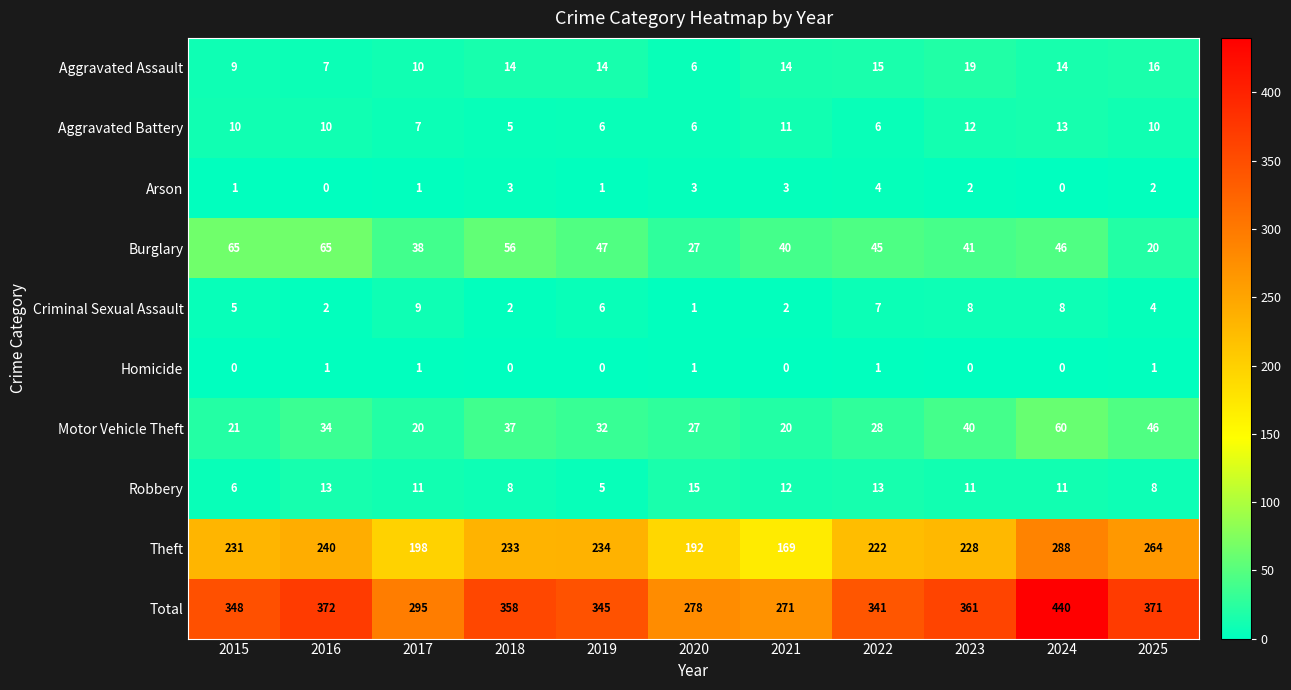

What is the maximum value shown in the chart?

440